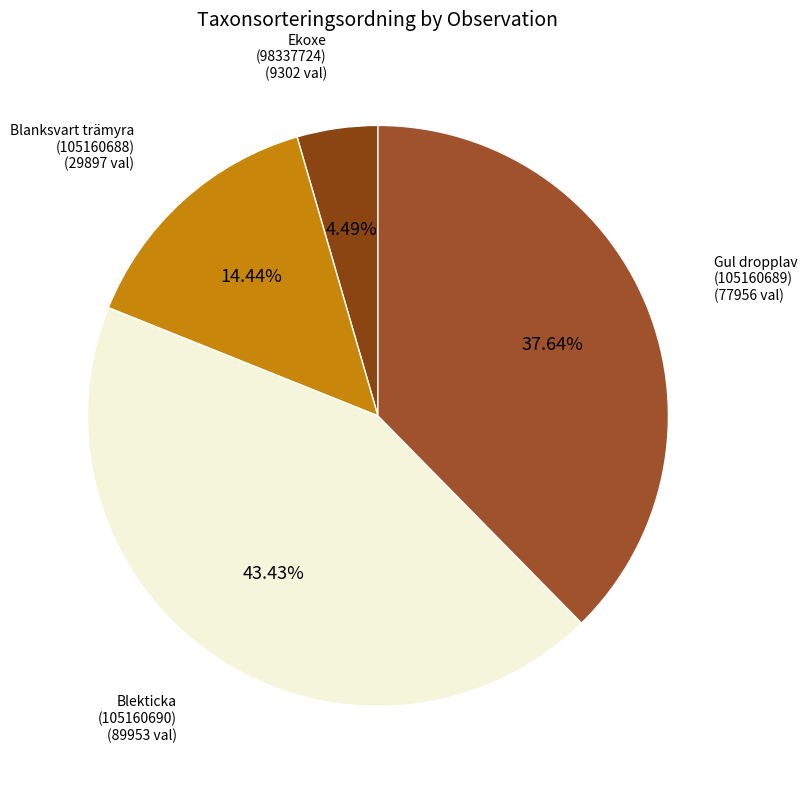

Approximately how many times larger is the value at Ekoxe (98337724) compared to Blanksvart trämyra (105160688)?

0.3